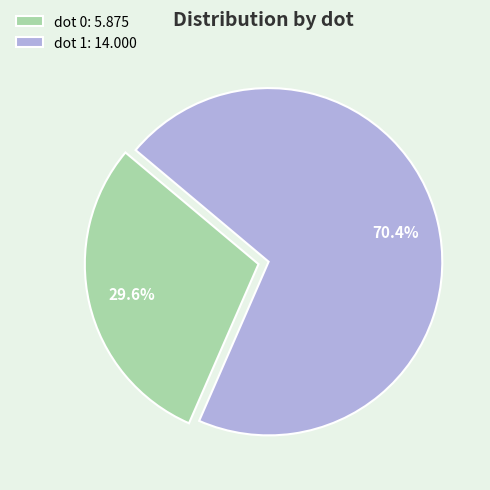

Between dot 0: 5.875 and dot 1: 14.000, which is larger?

dot 1: 14.000